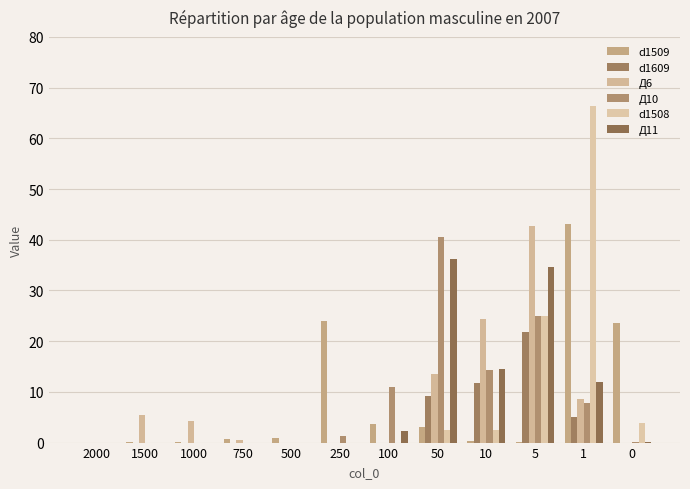

Are the bars horizontal?

No